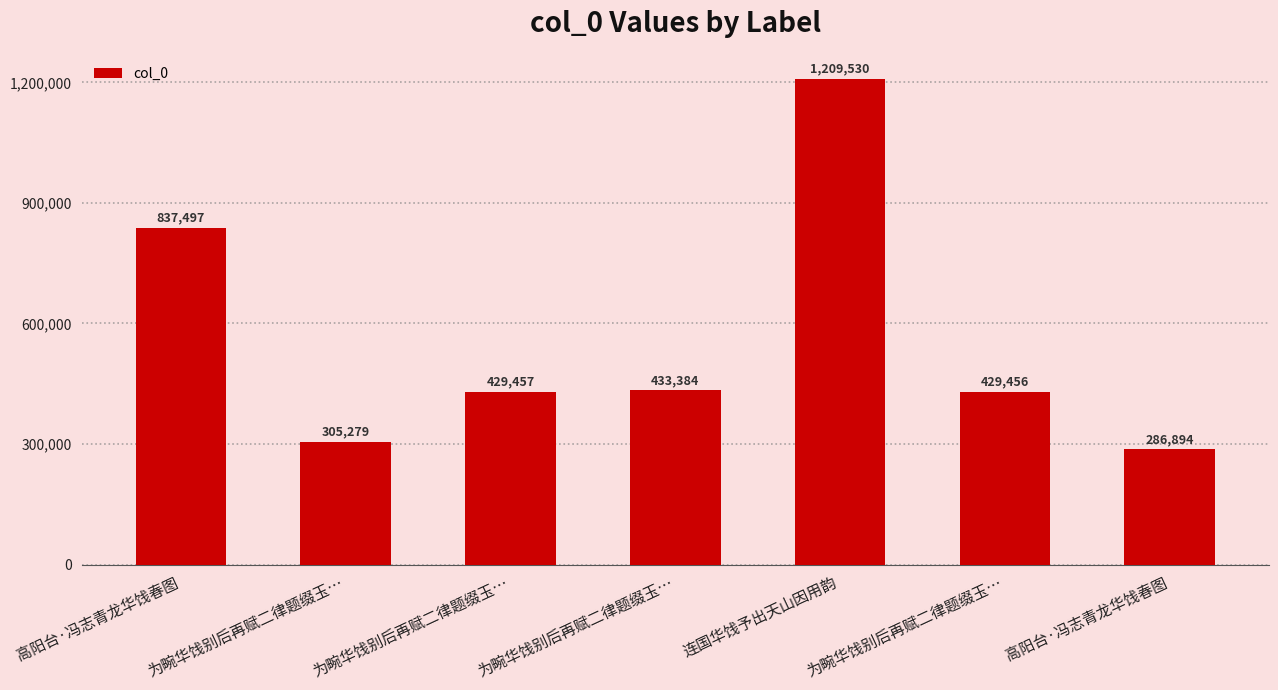

How many bars are there in total?

7